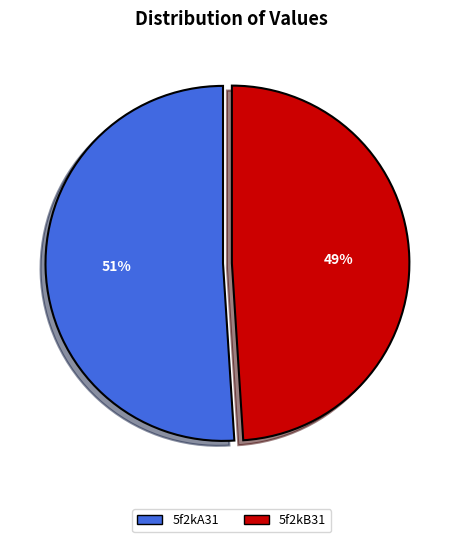

Between 5f2kA31 and 5f2kB31, which is larger?

5f2kA31